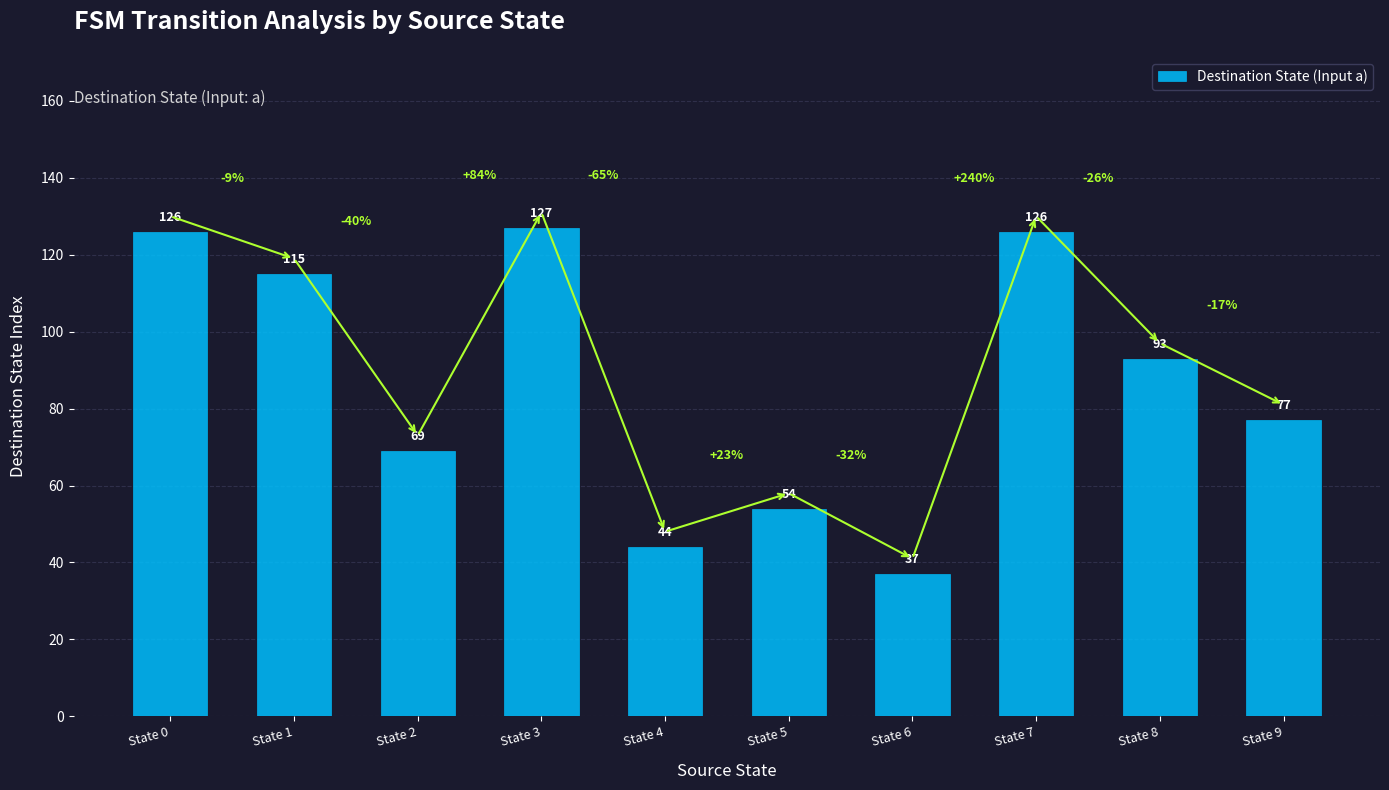

Reading left to right, transcribe all the data shown in this chart.

State 0=126	State 1=115	State 2=69	State 3=127	State 4=44	State 5=54	State 6=37	State 7=126	State 8=93	State 9=77